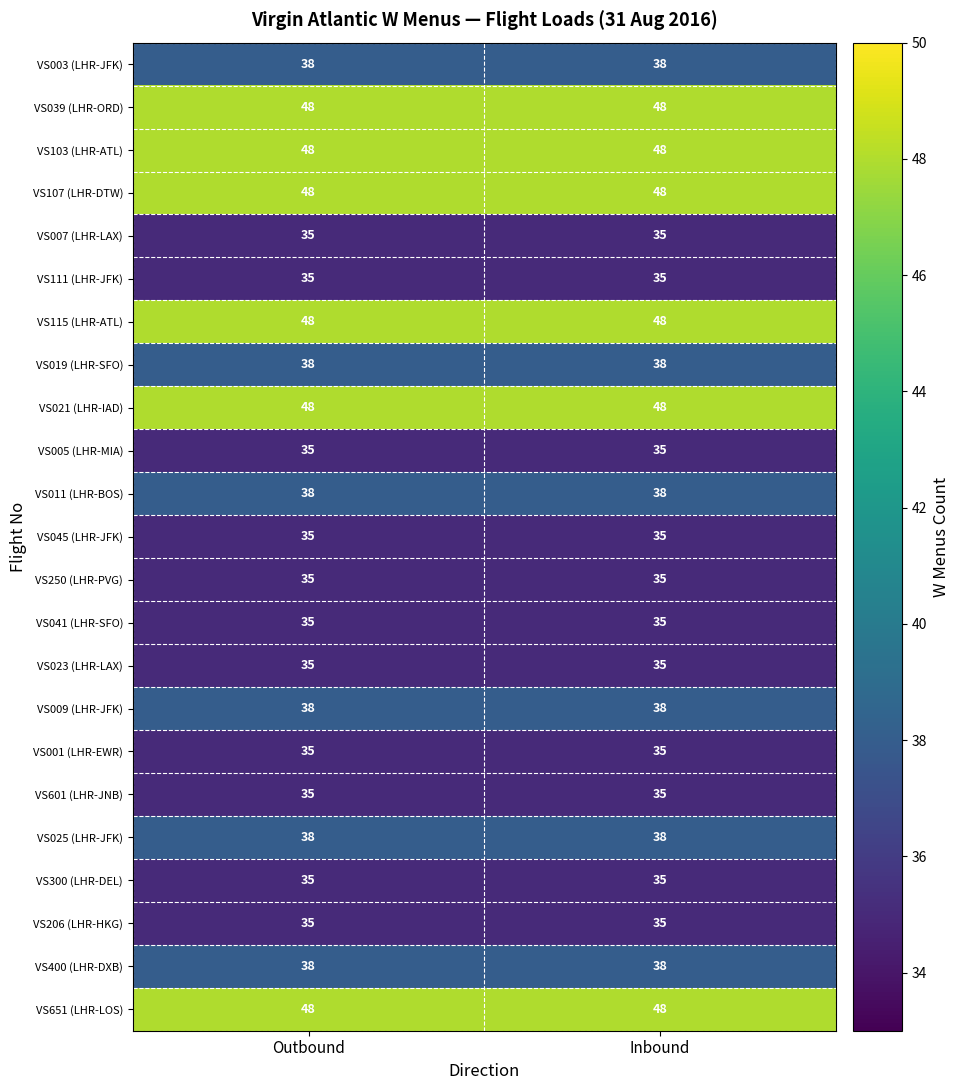

Is it true that VS039 (LHR-ORD) equals 82 at Outbound?

False